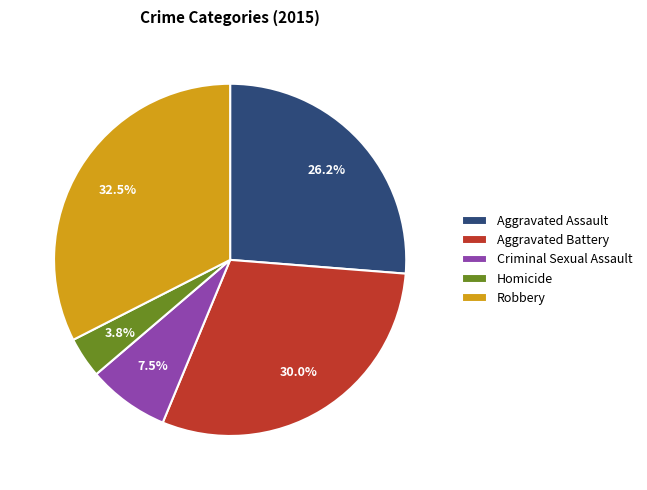

To the nearest percent, what portion does Homicide represent?

4%